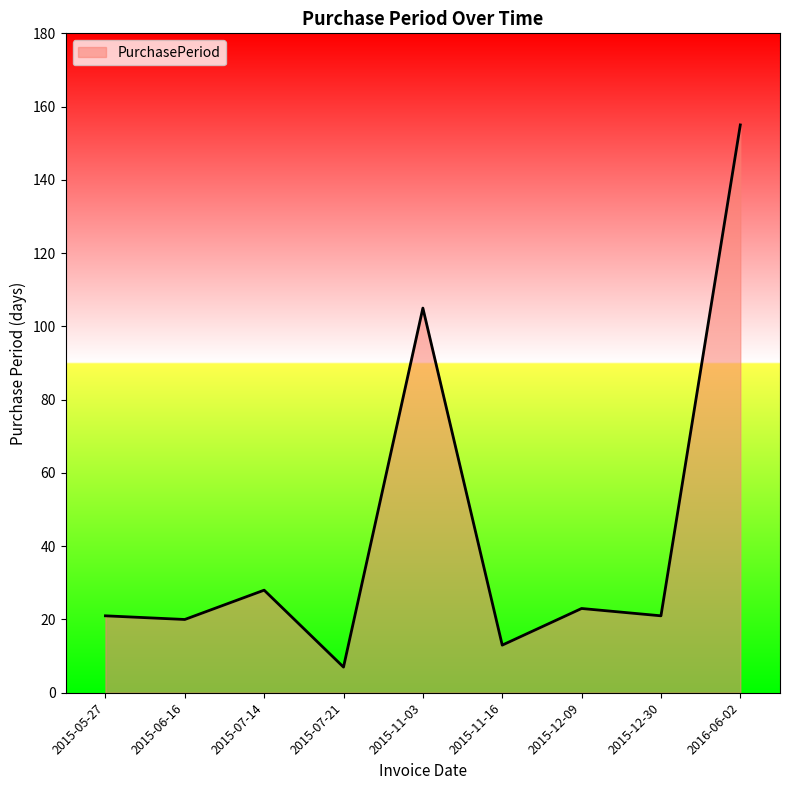

What is the difference between the maximum and minimum values?

148